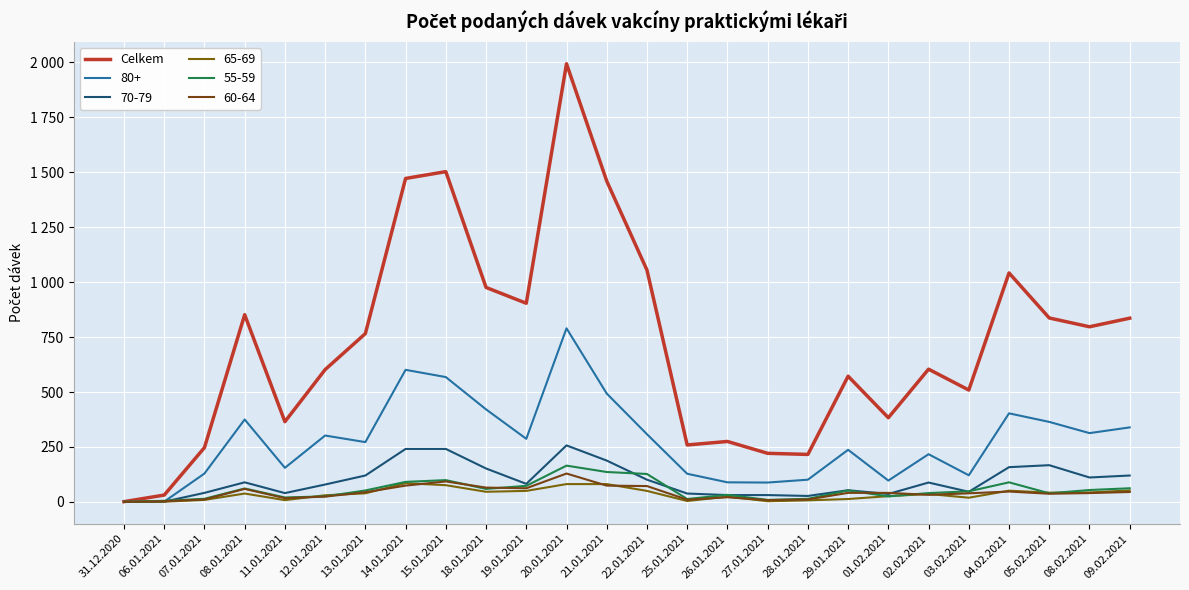

Reading left to right, extract all data points from this chart.

1	31	247	852	365	602	766	1472	1503	976	904	1994	1460	1055	259	275	221	216	572	383	604	509	1042	837	797	836